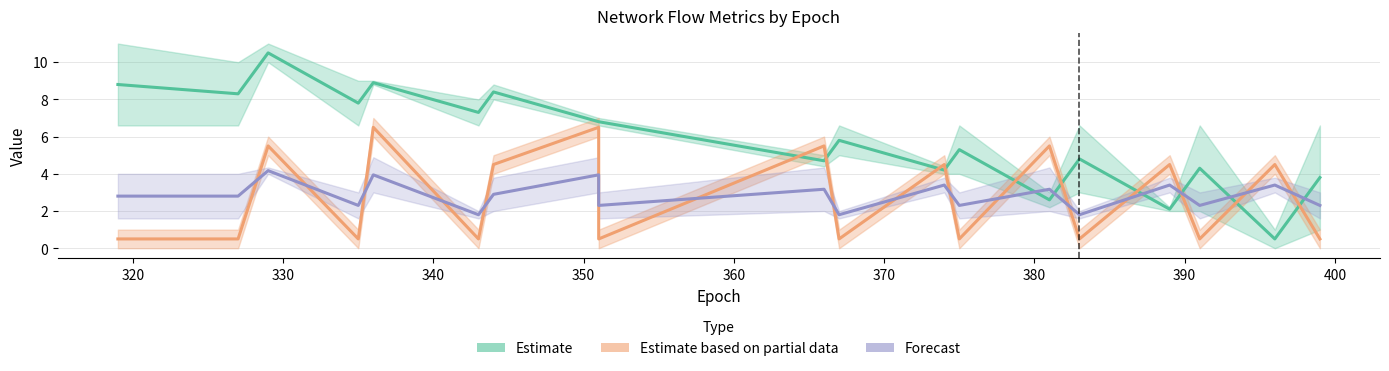

Count the number of categories in the chart.

19